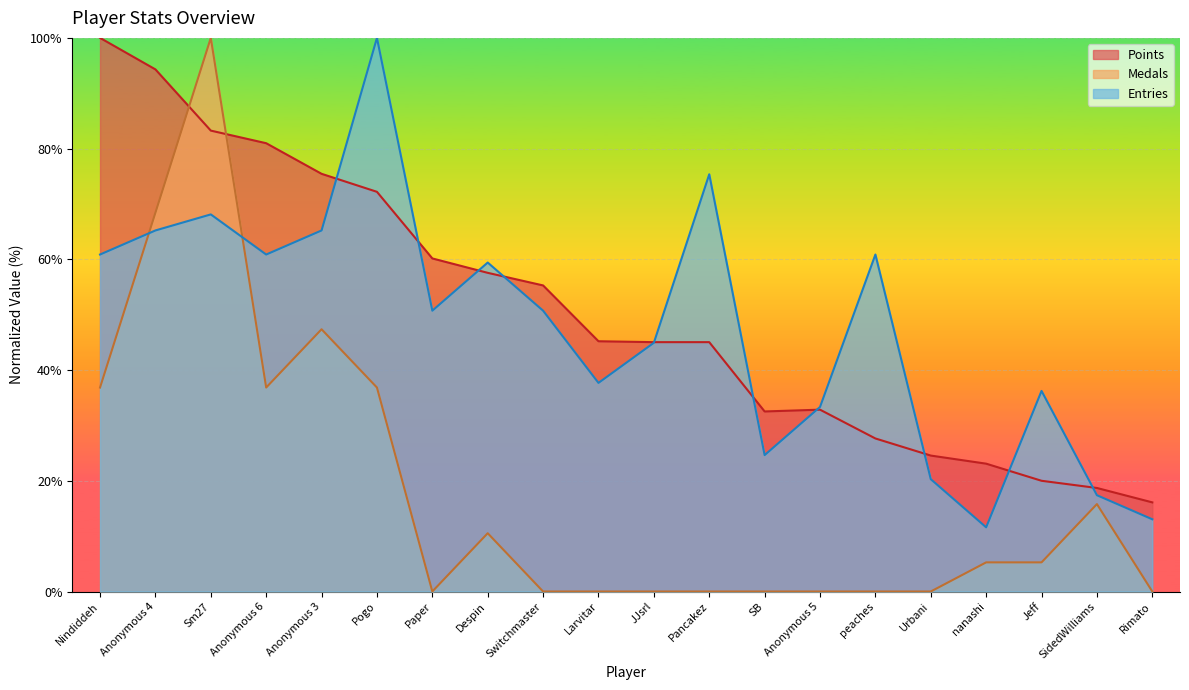

Which series has the widest spread of values?

Medals